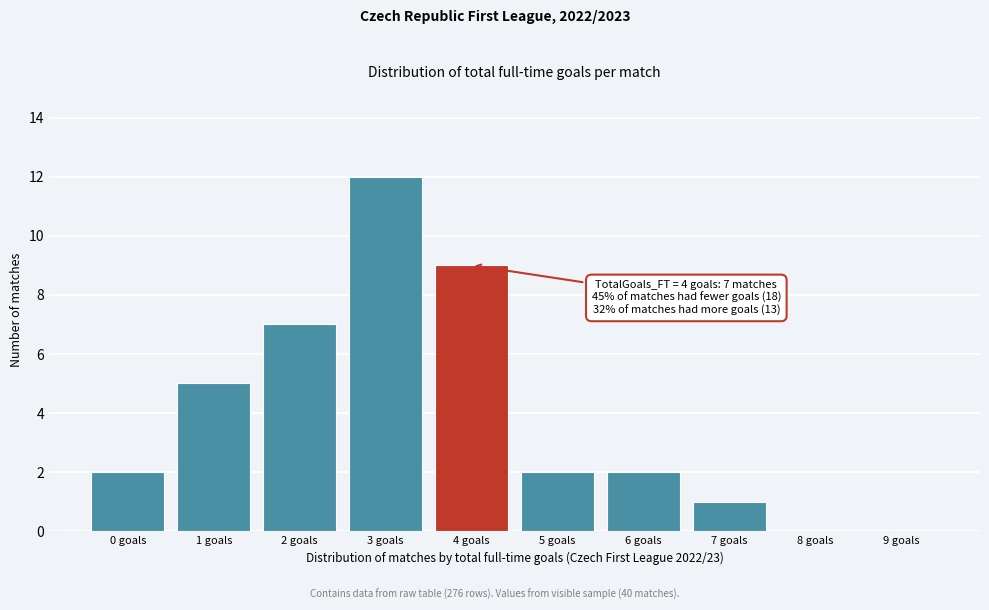

Reading left to right, what are all the values shown in this chart?

0 goals=2	1 goals=5	2 goals=7	3 goals=12	4 goals=9	5 goals=2	6 goals=2	7 goals=1	8 goals=0	9 goals=0